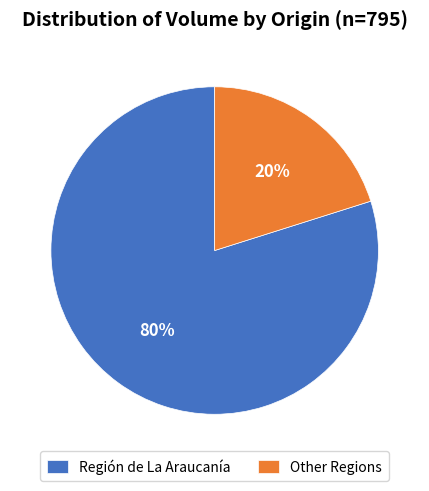

Between Región de La Araucanía and Other Regions, which is larger?

Región de La Araucanía